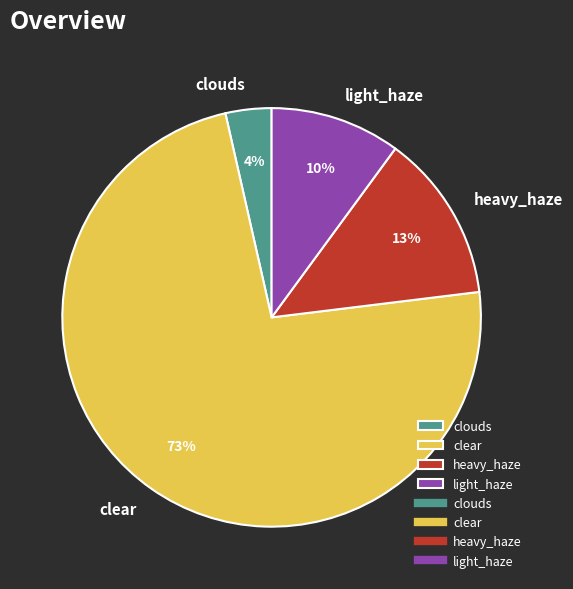

Is the sum of heavy_haze and clouds greater than half?

No